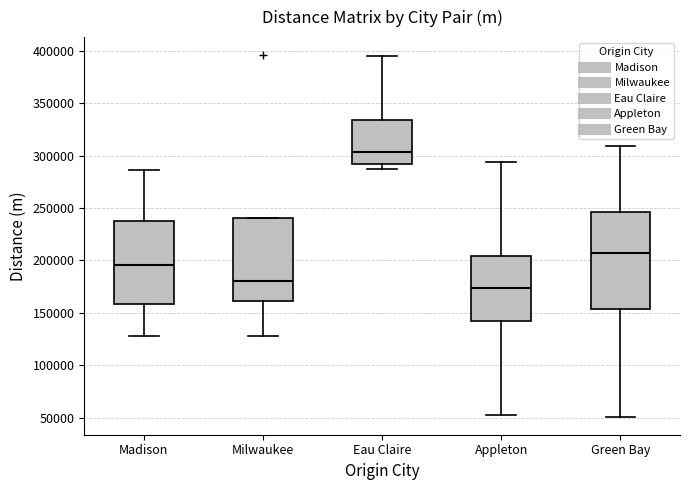

Reading left to right, read every box against the y-axis: the position of its median line, the range the box covers, and the ends of its whiskers. The values are not printed on the chart, so give them approximately, as read against the axis.

Madison: median 195000, box 160000 to 240000, whiskers 130000 to 285000
Milwaukee: median 180000, box 160000 to 240000, whiskers 130000 to 240000
Eau Claire: median 305000, box 290000 to 335000, whiskers 285000 to 395000
Appleton: median 175000, box 140000 to 205000, whiskers 55000 to 295000
Green Bay: median 205000, box 155000 to 245000, whiskers 50000 to 310000